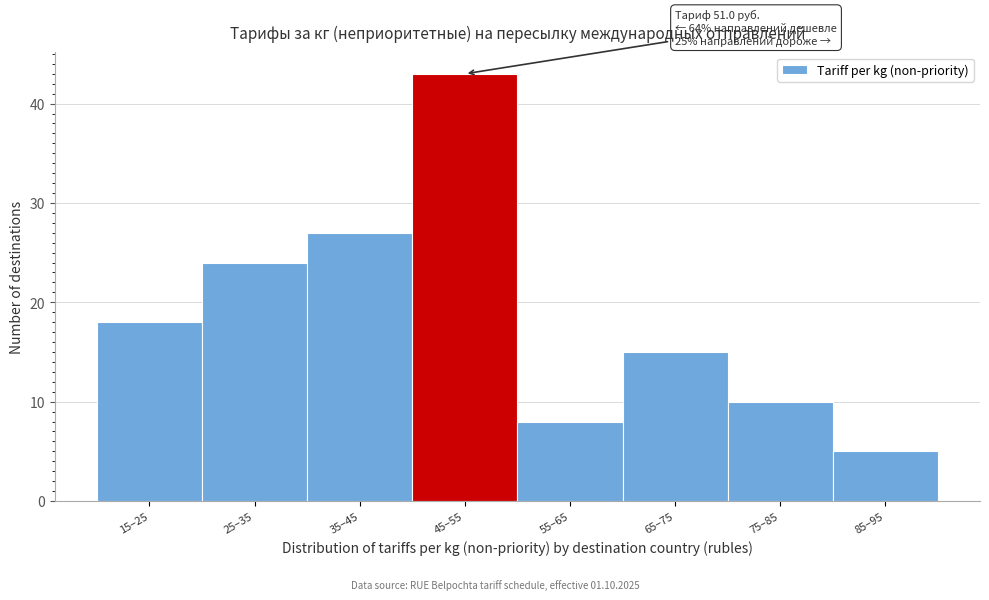

Reading left to right, list all the values displayed in this chart.

15–25=18	25–35=24	35–45=27	45–55=43	55–65=8	65–75=15	75–85=10	85–95=5